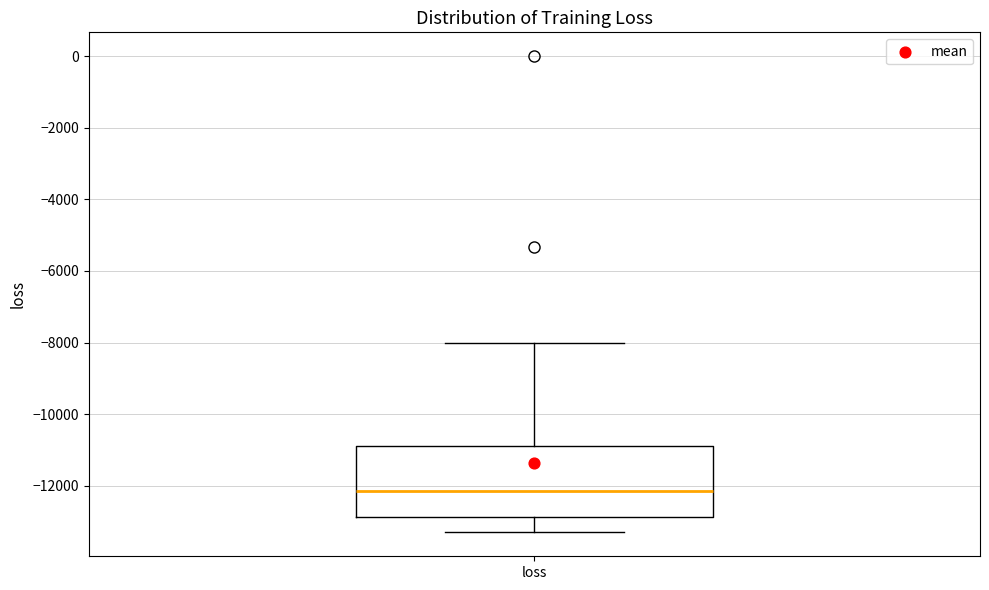

Transcribe this box plot: give where the median line is, the range the box spans, and where the two whiskers end, as read against the y-axis. The values are not printed on the chart, so give them approximately, as read against the axis.

median -12200, box -12800 to -10800, whiskers -13400 to -8000